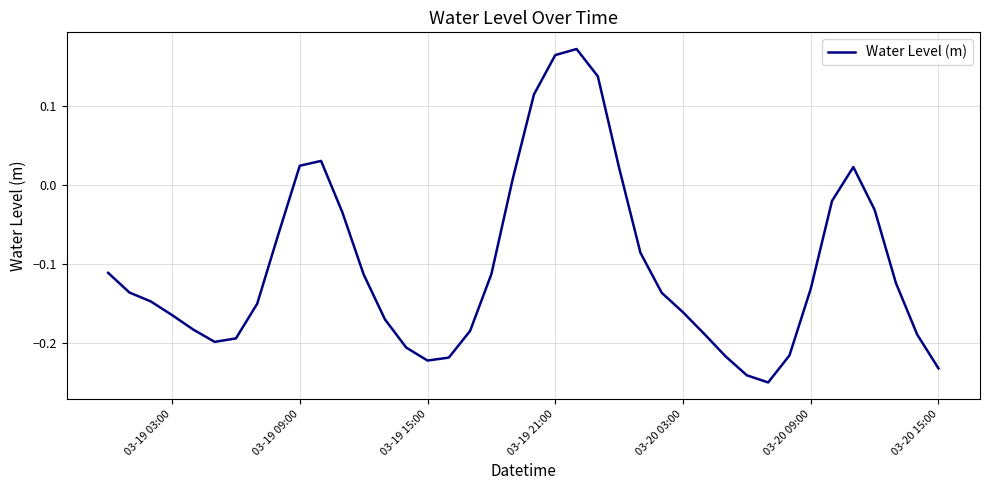

What is the difference between the maximum and minimum values?

0.4